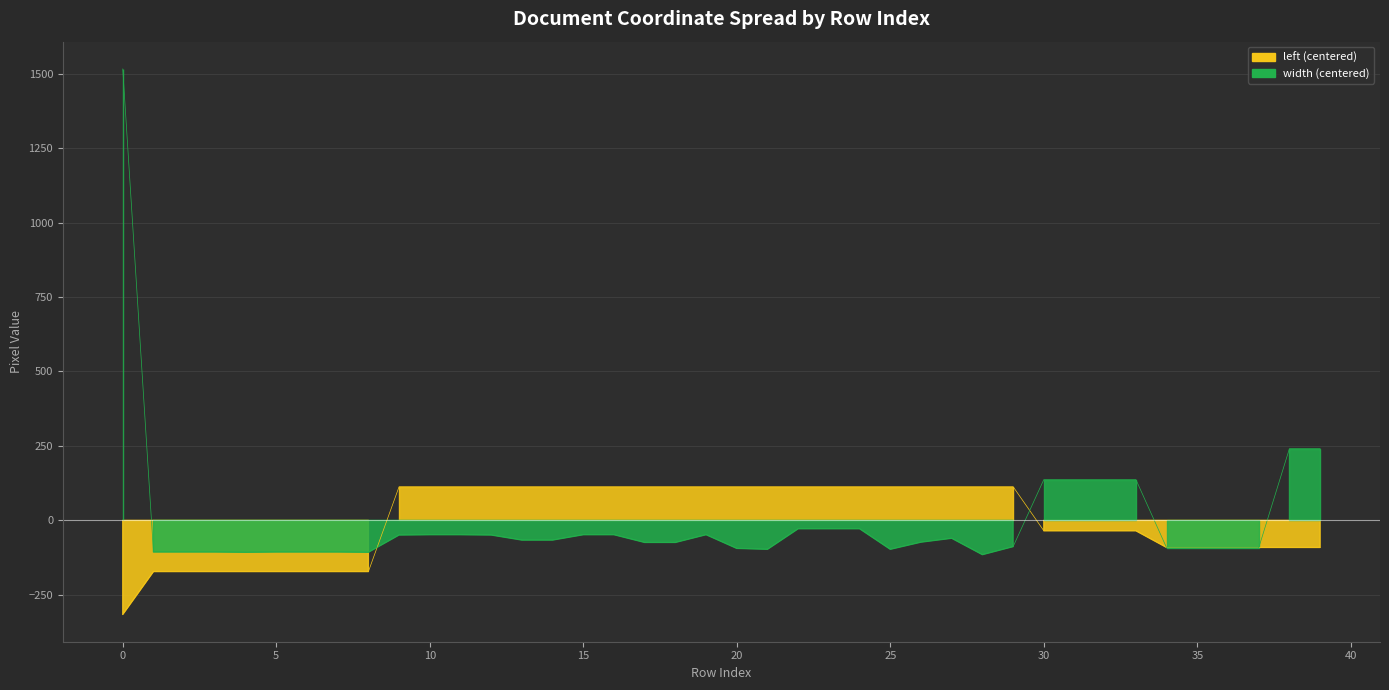

Which category has the lowest value in the width series?

28